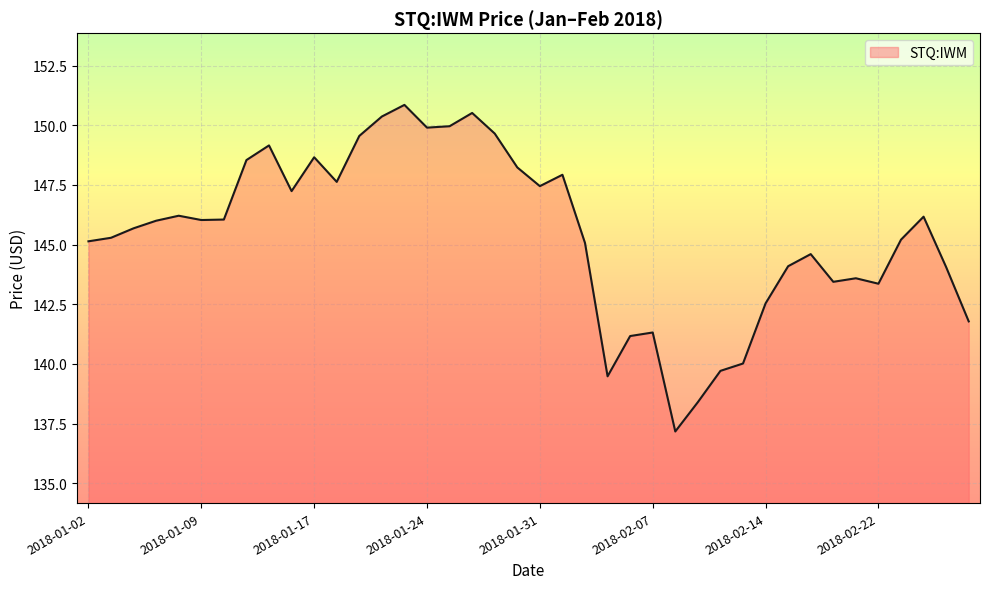

What is the greatest value displayed?

150.9